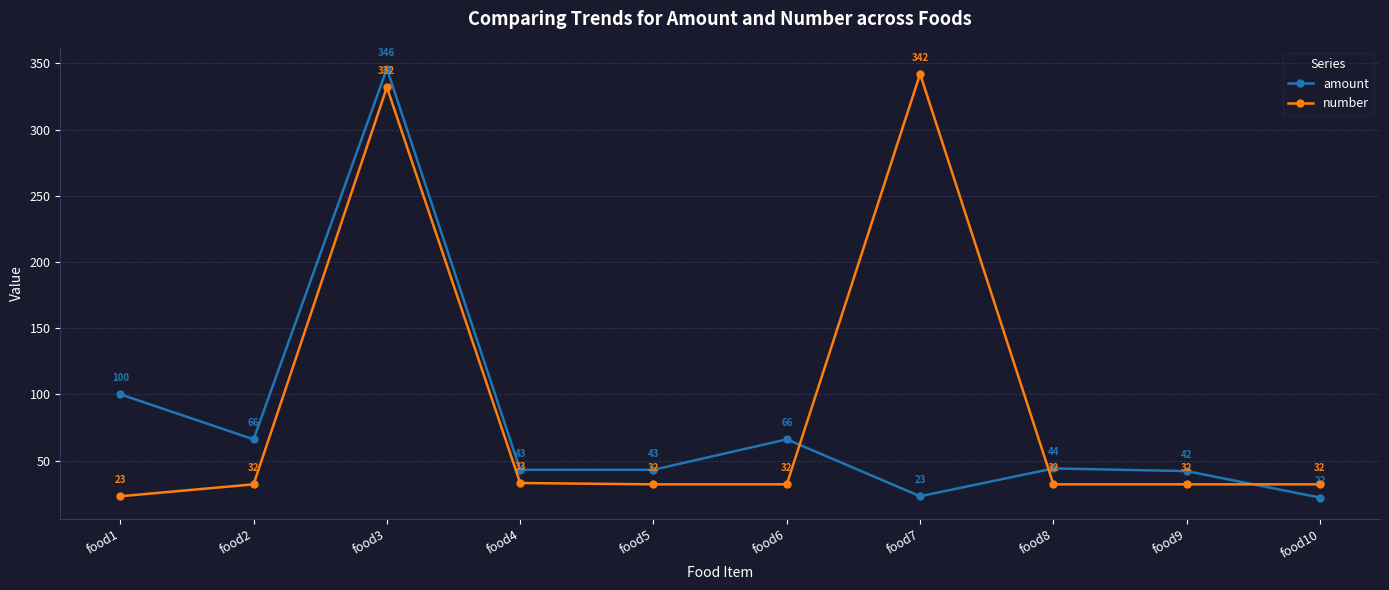

How many interior local peaks does the number series have?

2